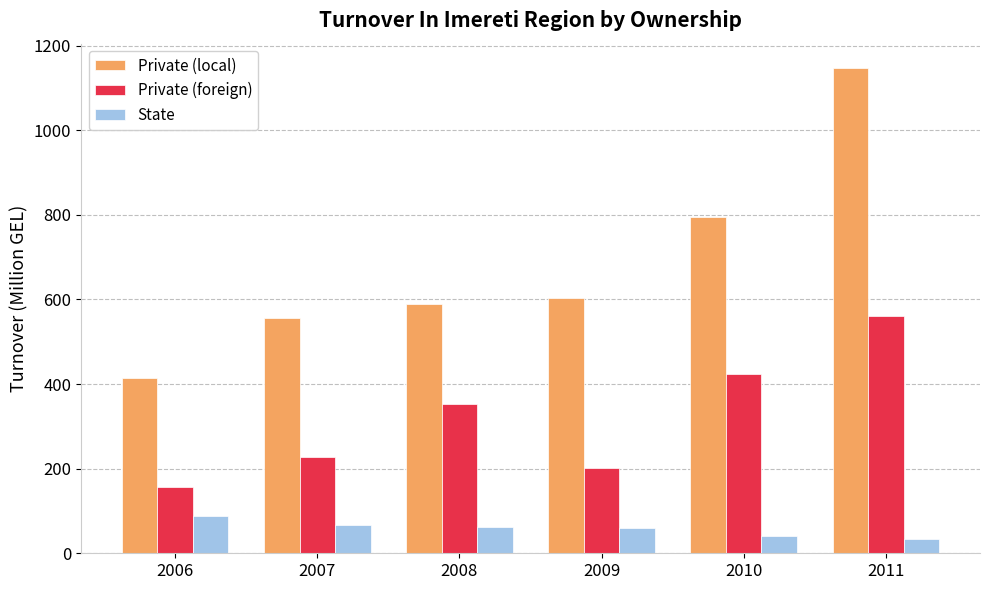

Rank the series at 2006 from highest to lowest value.

Private (local), Private (foreign), State